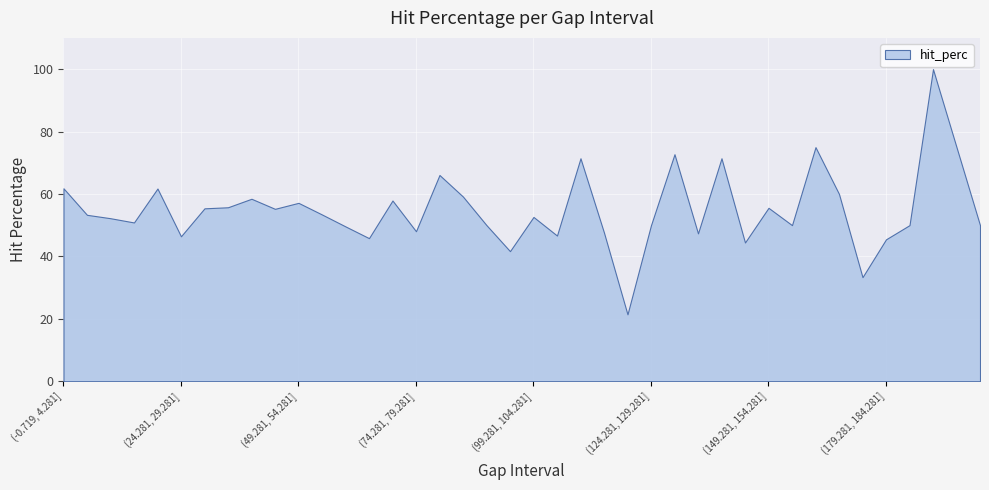

Is it true that the value at (99.281, 104.281] is 33.1?

False